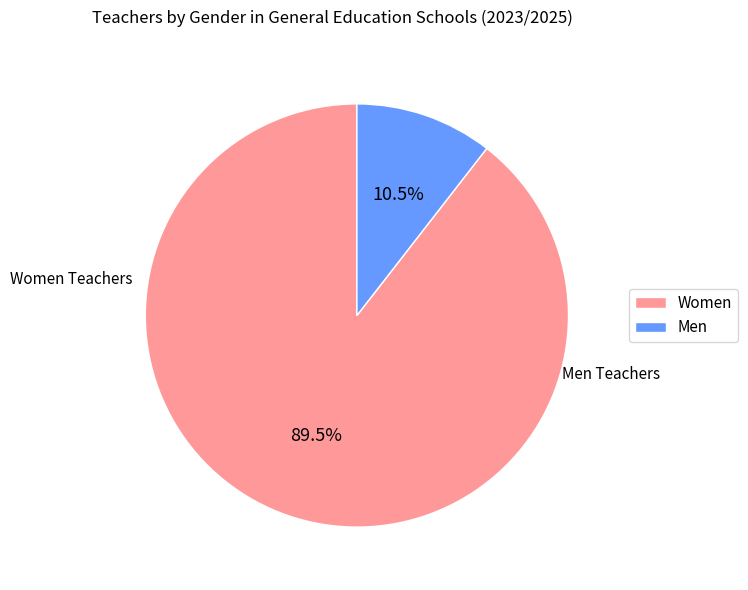

How much of the chart is everything except Men?

89.5%